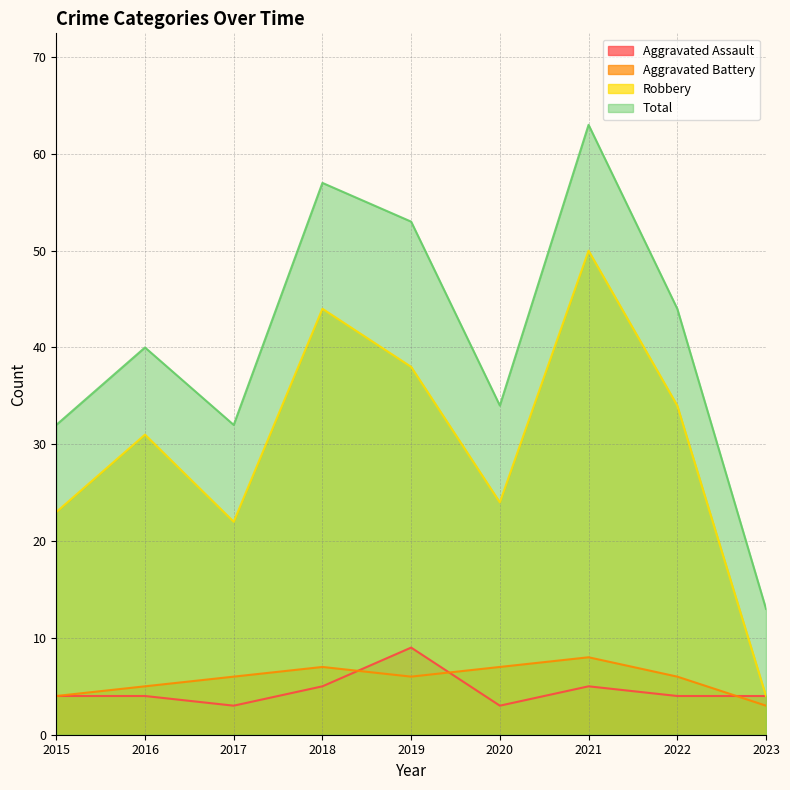

Which series changed the most between 2020 and 2022?

Robbery